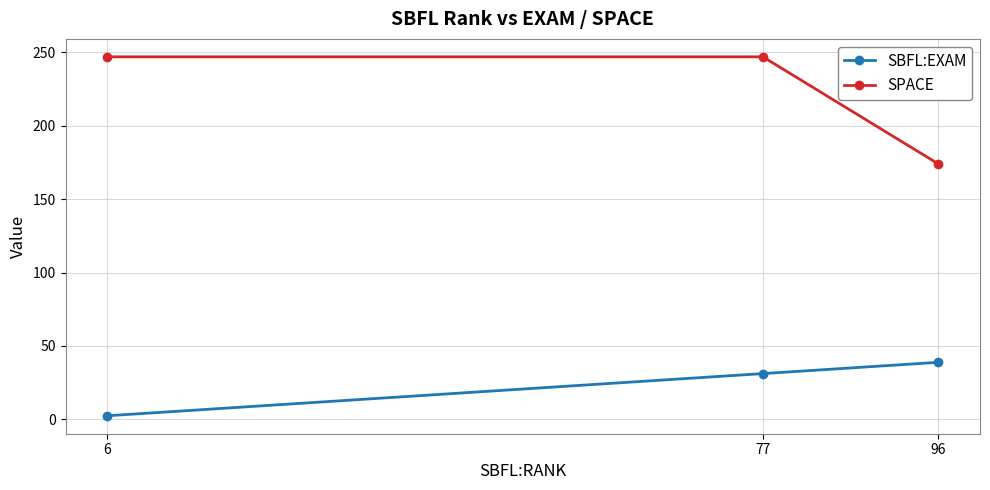

How many categories are shown in the chart?

3